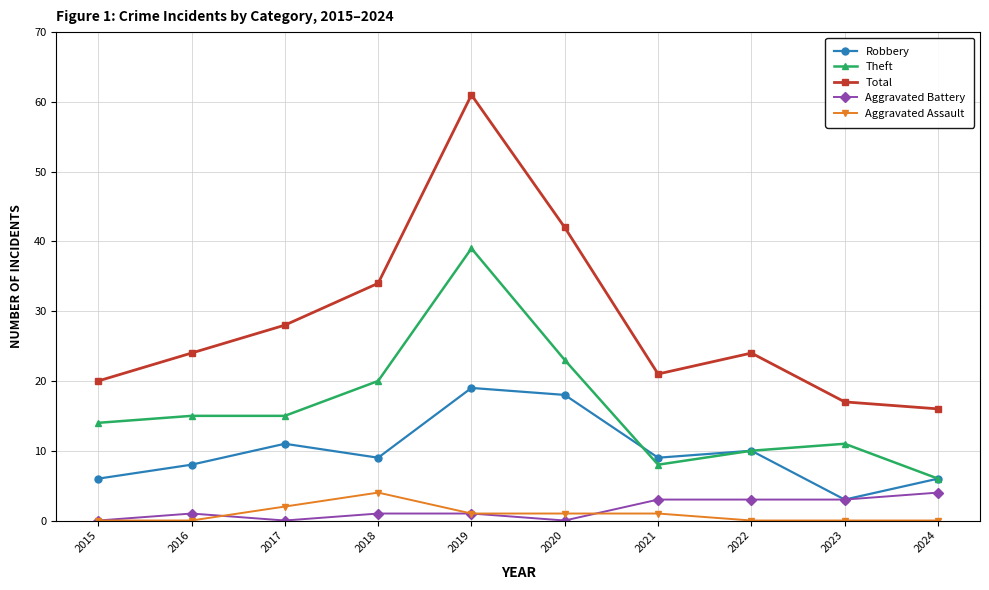

What is the maximum value shown in the chart?

61